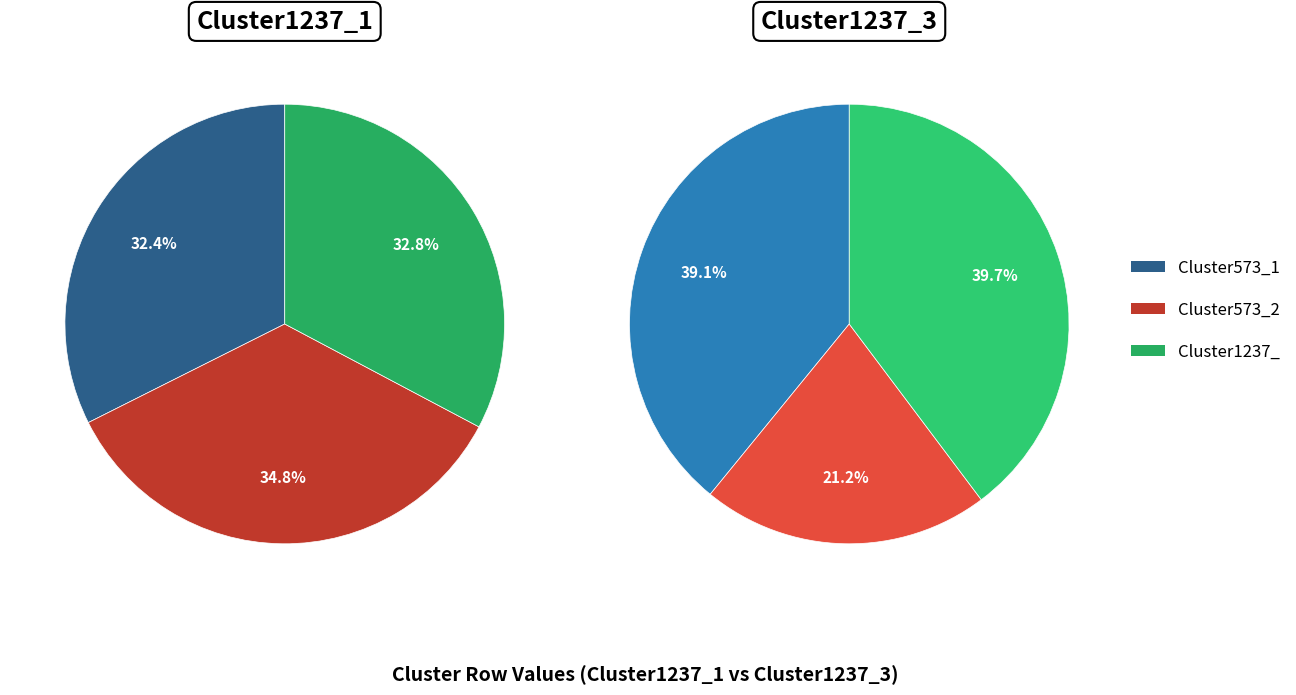

The Cluster573_1 slice represents 32% of the pie. True or false?

True